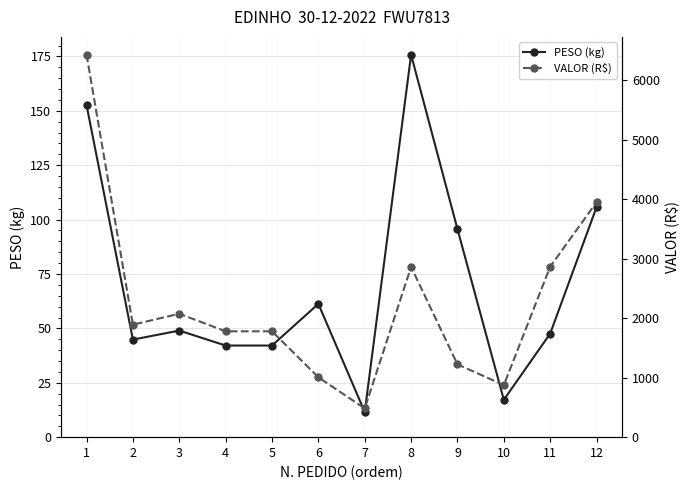

Reading left to right, list all the values displayed in this chart.

PESO (kg): 1=152.7	2=44.9	3=49.0	4=42.1	5=42.1	6=61.3	7=11.6	8=175.8	9=95.6	10=17.2	11=47.6	12=105.8
VALOR (R$): 1=6431.7	2=1891.2	3=2074.7	4=1779.5	5=1779.5	6=1006.8	7=482.8	8=2862.3	9=1223.6	10=875.4	11=2865.7	12=3950.3